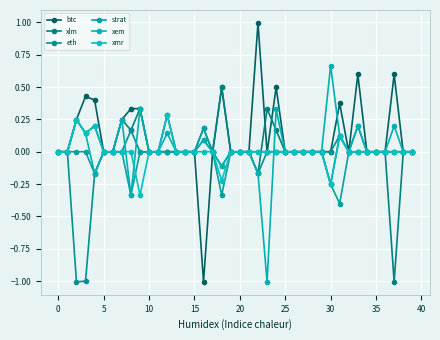

In xem, how many points are lower than both neighbors (excluding endpoints)?

10